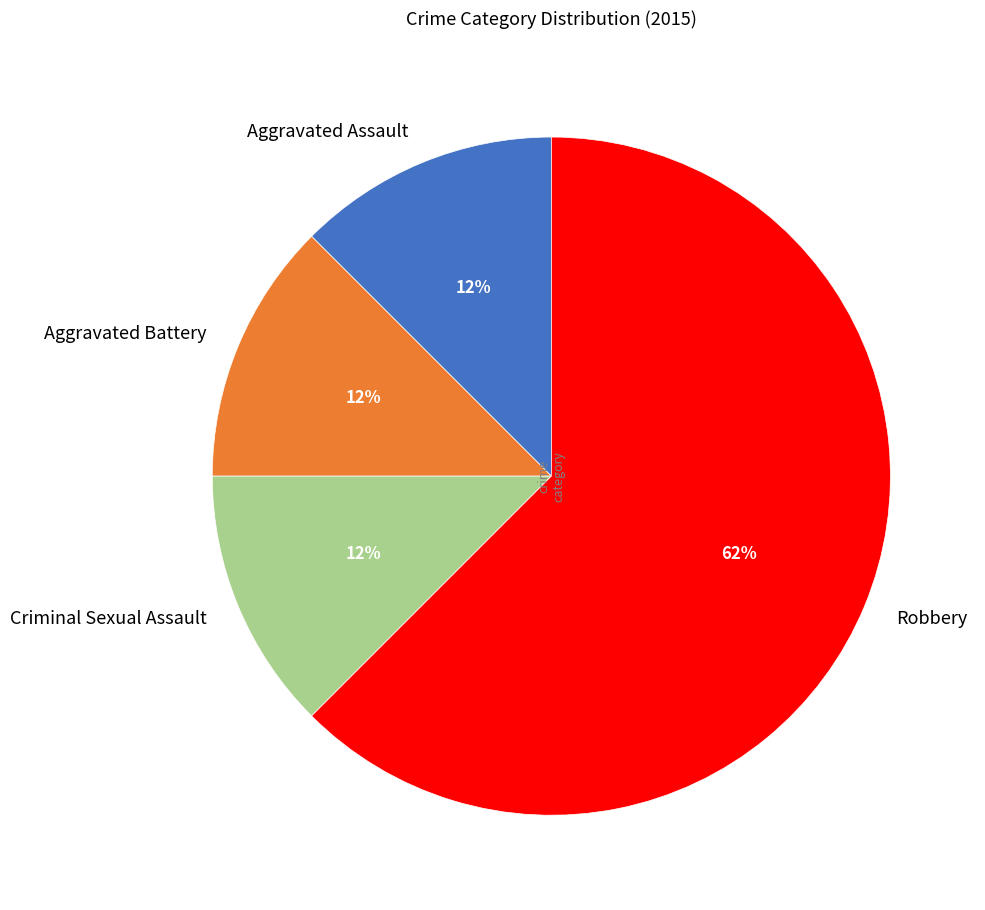

Do Criminal Sexual Assault and Robbery together represent more than half of the pie?

Yes